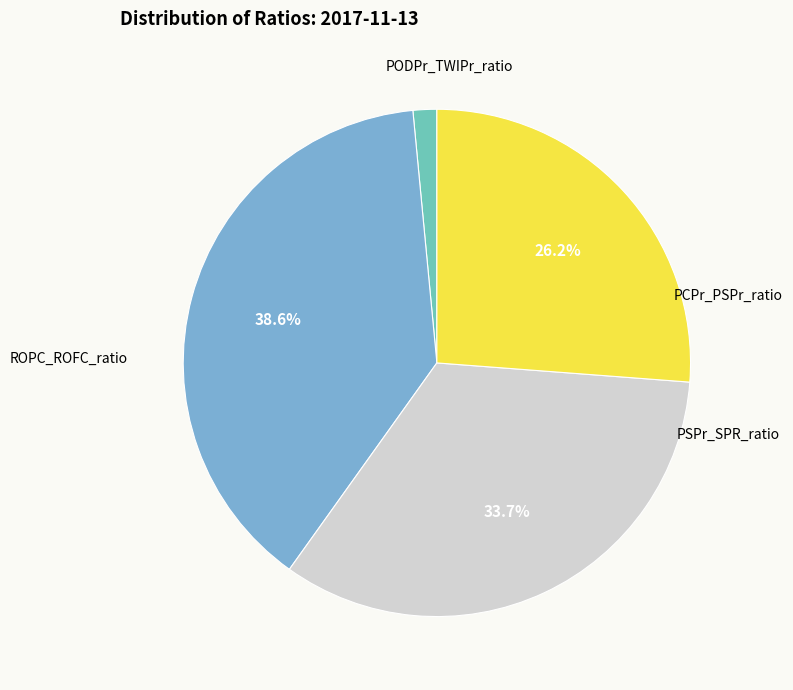

Is PCPr_PSPr_ratio the majority of the pie?

No